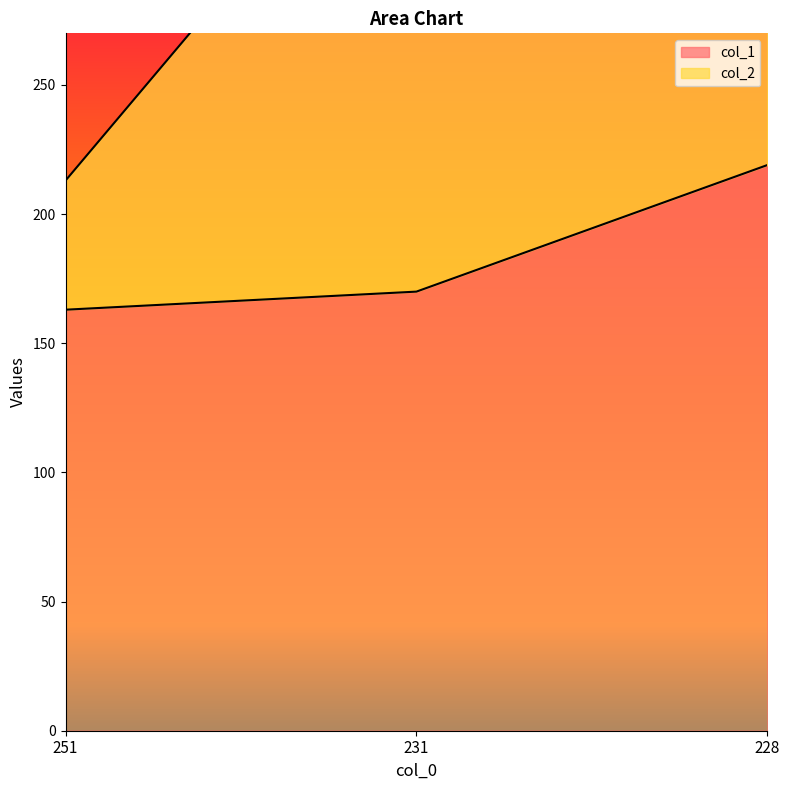

Which has a higher value, 251 or 228?

228